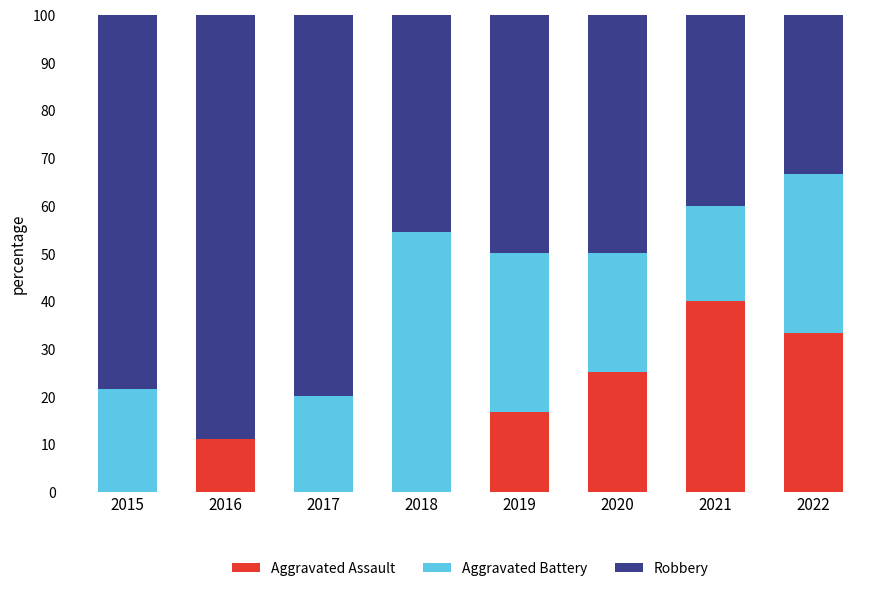

Reading left to right, transcribe the values for Aggravated Assault.

2015=0.0	2016=11.1	2017=0.0	2018=0.0	2019=16.7	2020=25.0	2021=40.0	2022=33.3